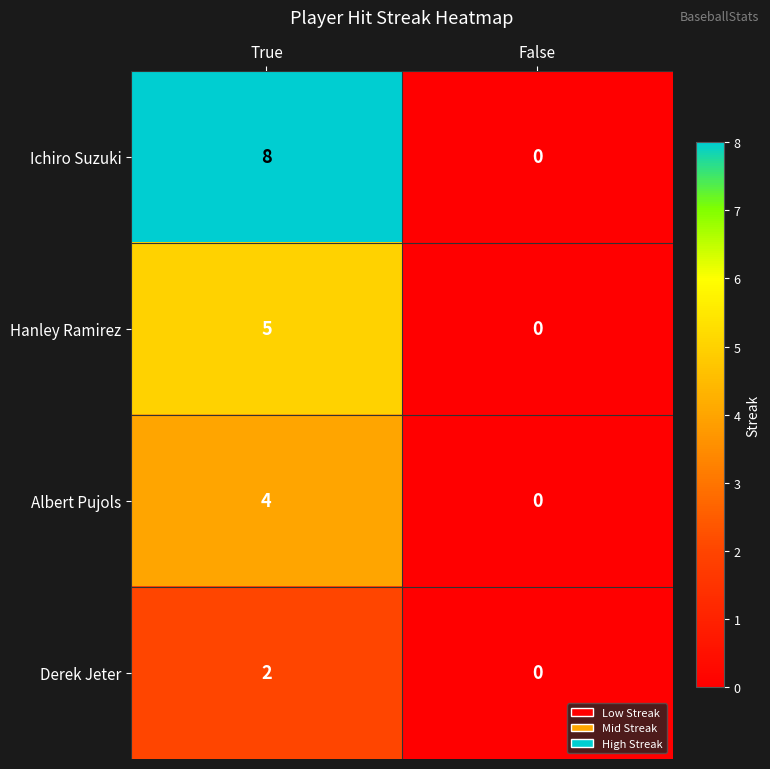

How many series are shown in this chart?

4